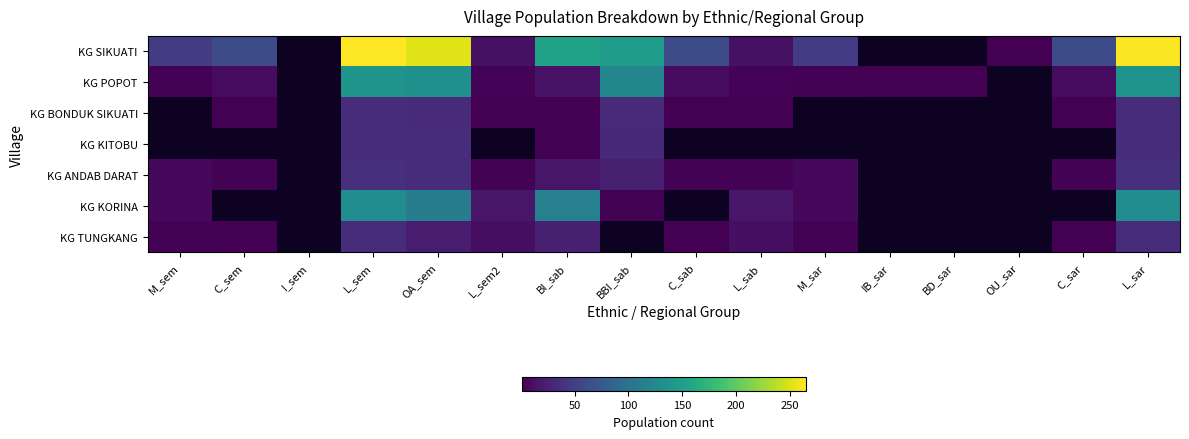

The value of KG ANDAB DARAT at I_sem is 2.4. True or false?

False